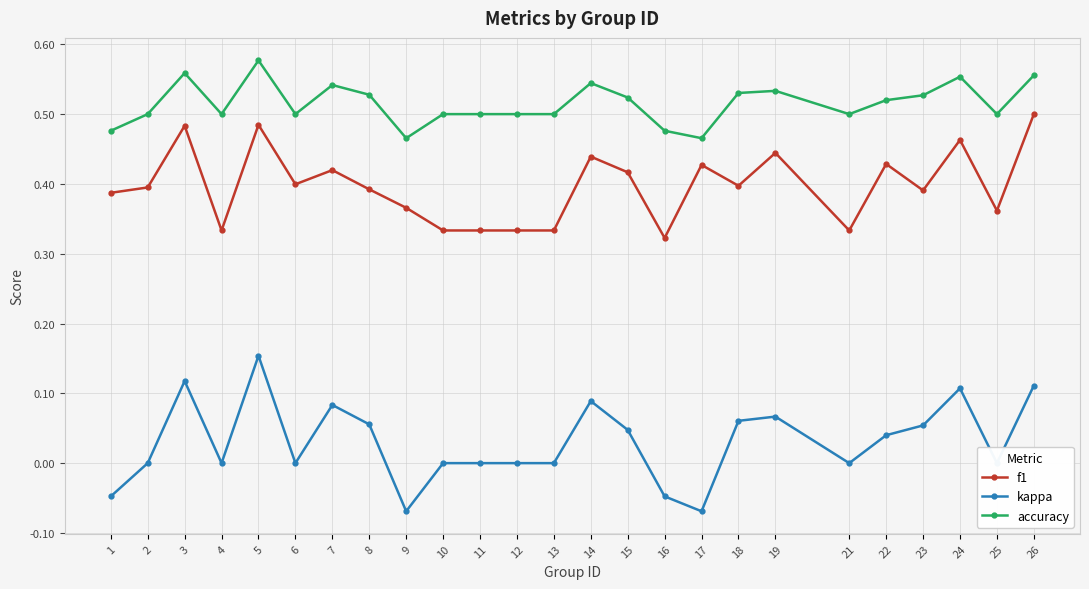

How many accuracy values are between 0 and 1?

25